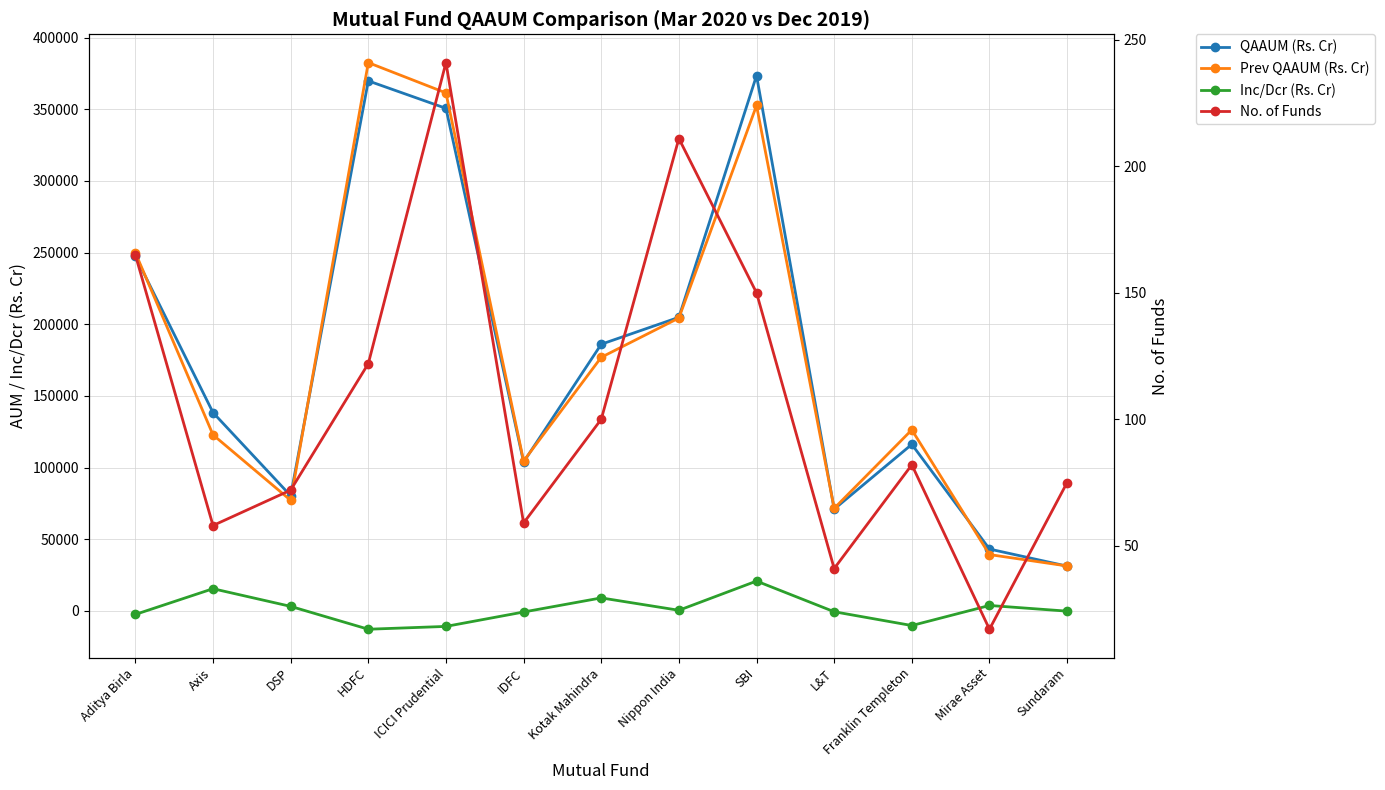

Which series has the largest total across all categories?

QAAUM (Rs. Cr)